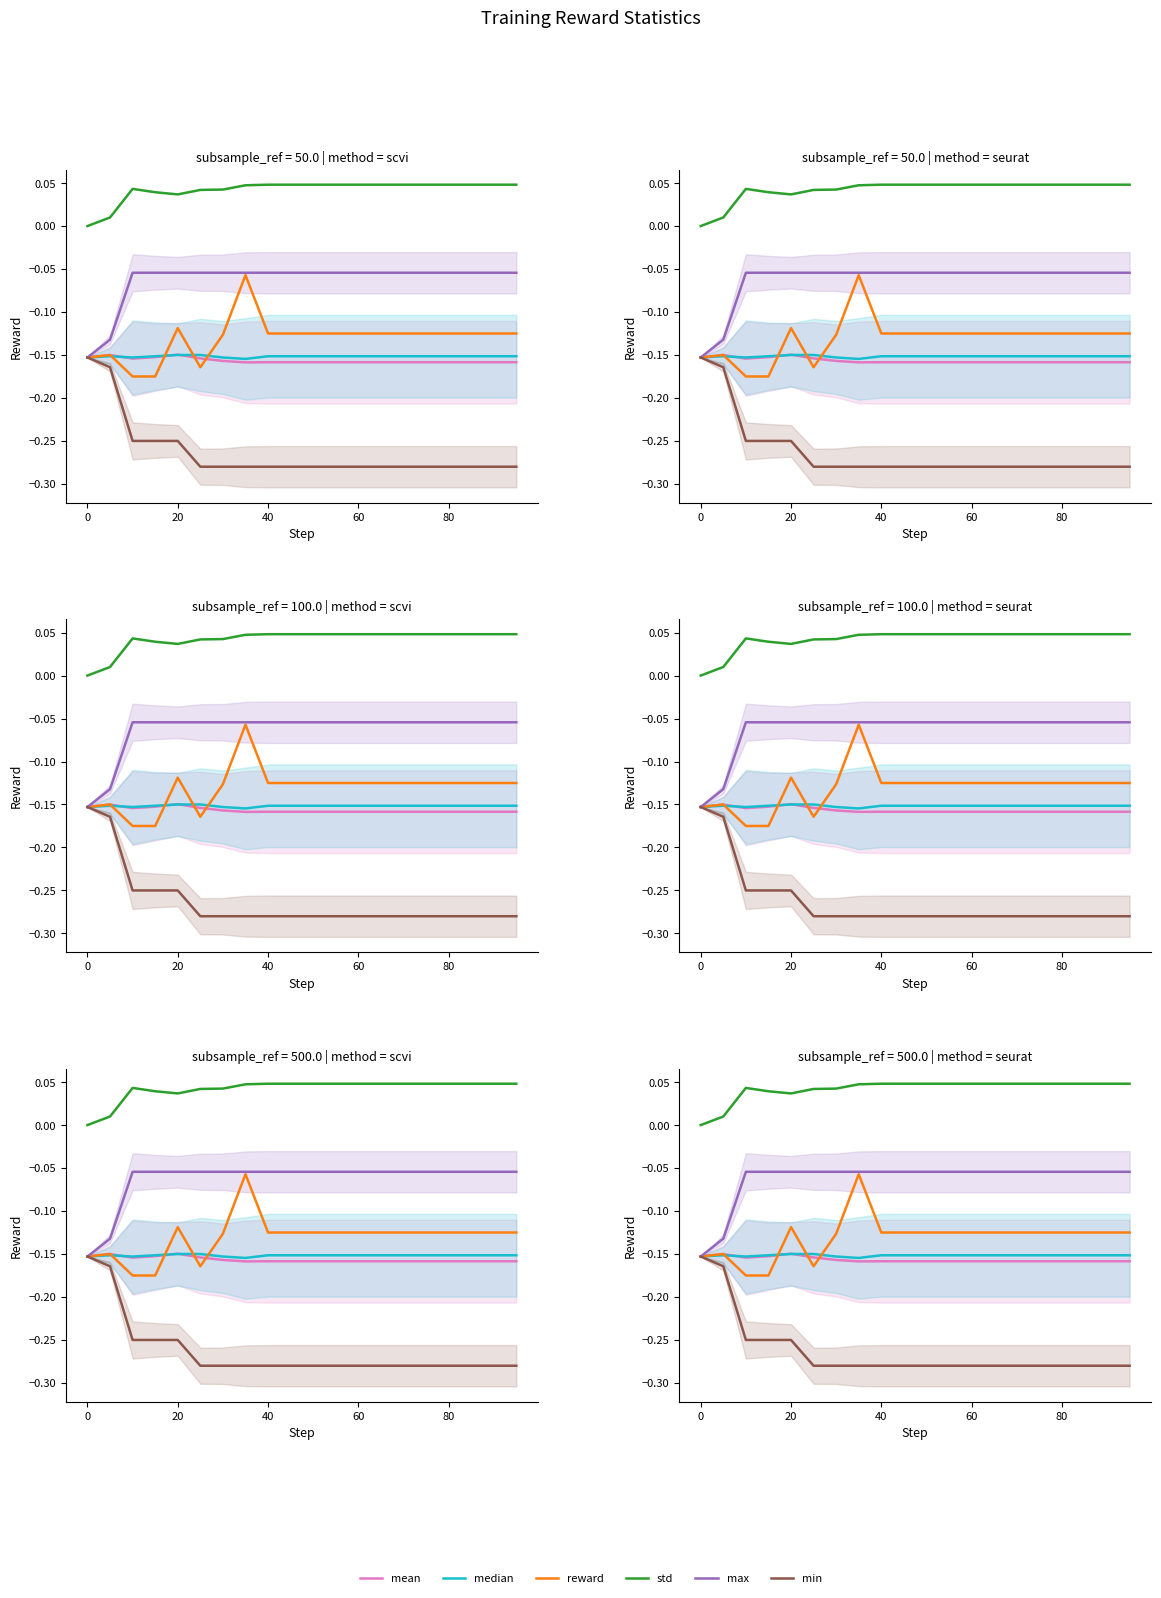

True or false: median and max intersect in this chart.

False